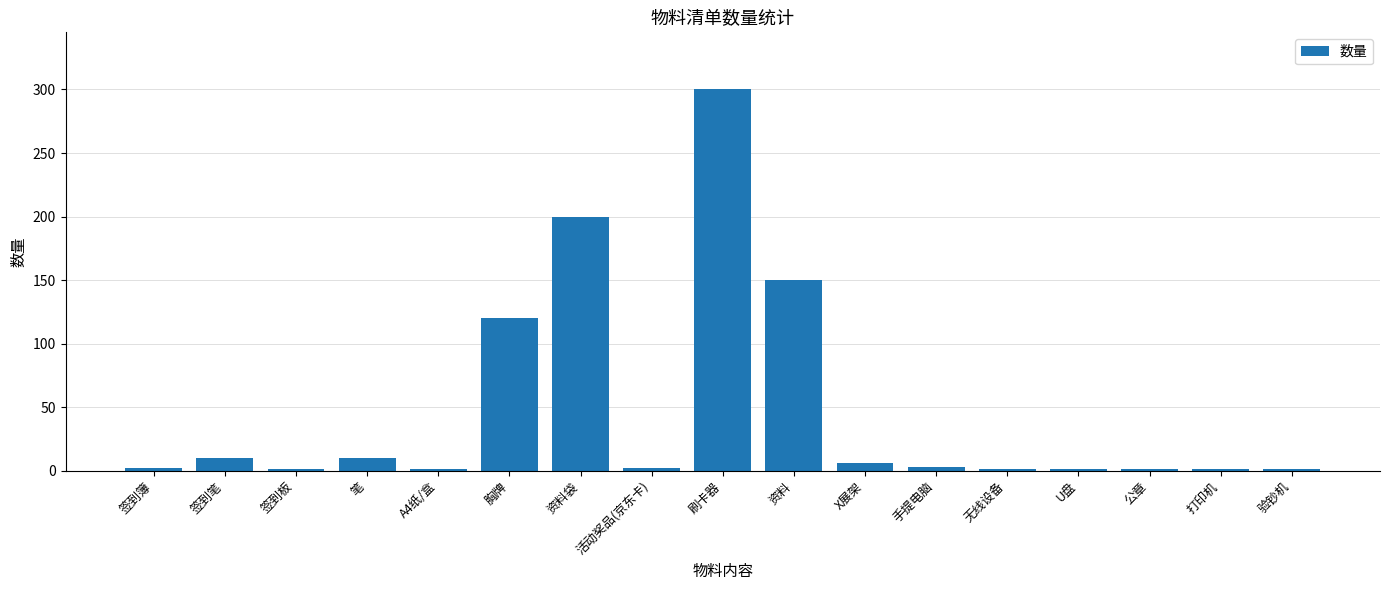

Which label corresponds to the largest value in the chart?

刷卡器